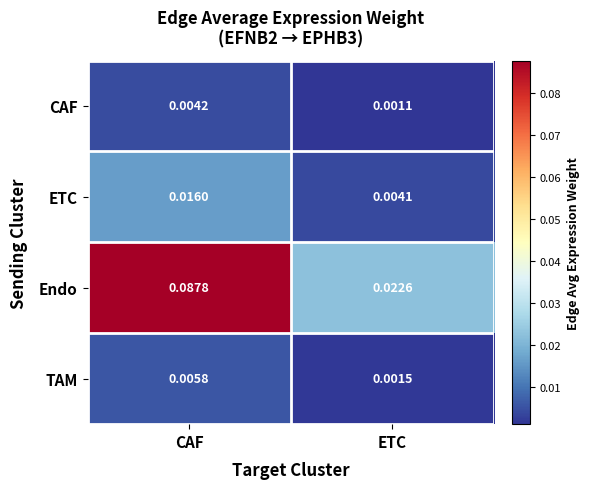

At which label does ETC reach its minimum?

ETC